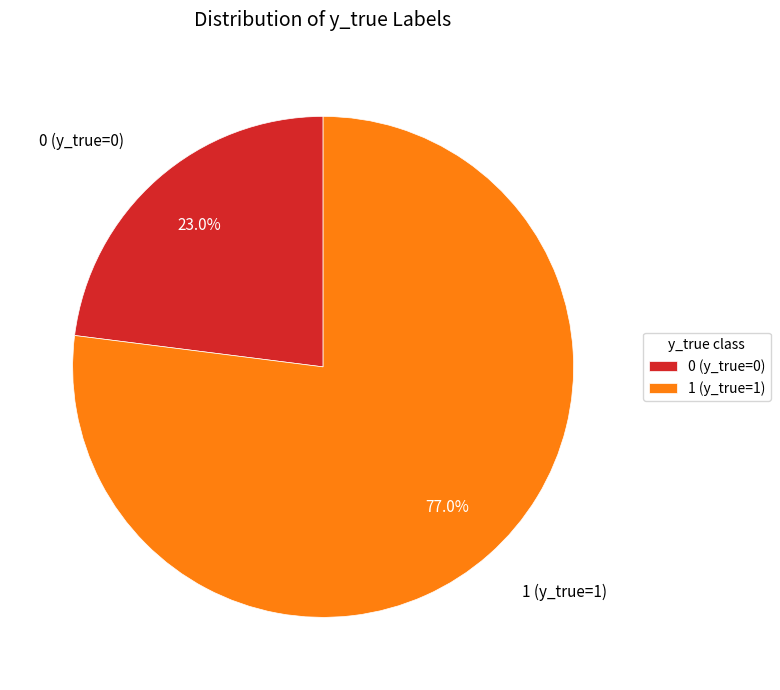

To the nearest percent, what portion does 1 (y_true=1) represent?

77%